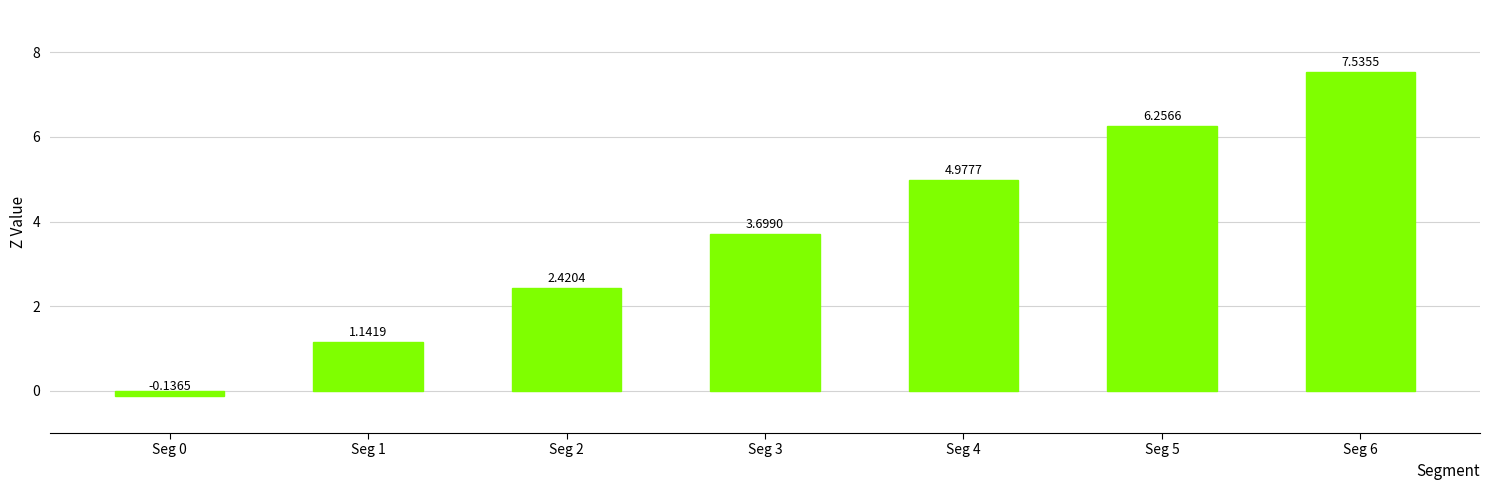

Count the number of categories in the chart.

7